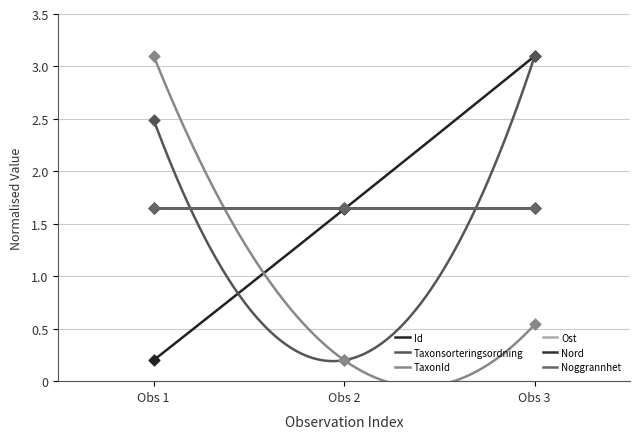

At how many categories does at least one series exceed 2?

2